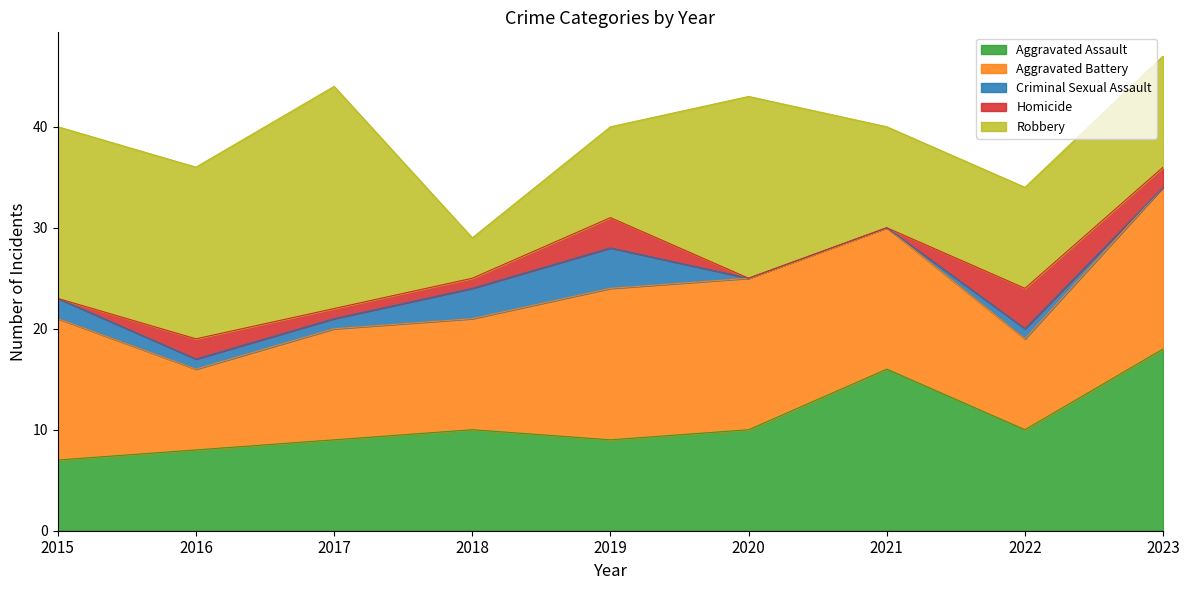

Which series changed the most between 2019 and 2022?

Aggravated Battery